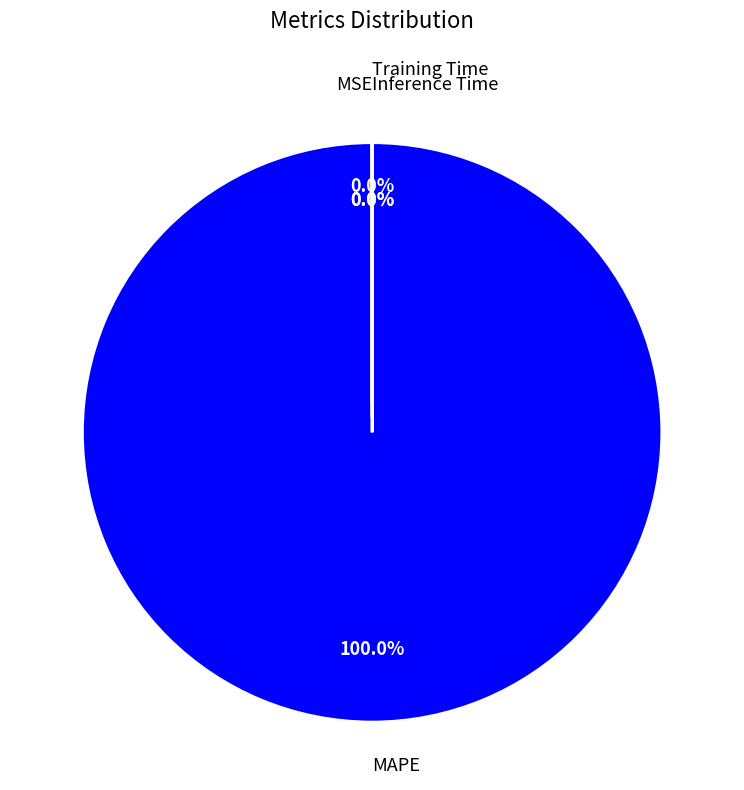

To the nearest percent, what is the difference between the MSE and MAPE slice percentages?

100%